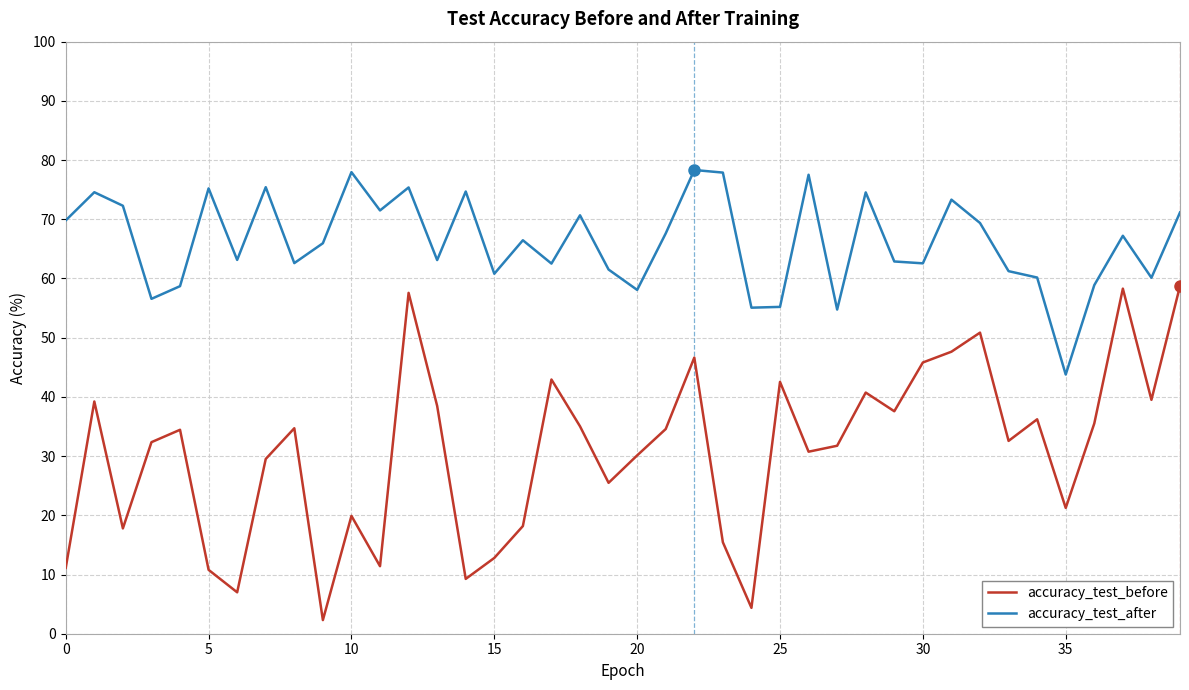

True or false: accuracy_test_before and accuracy_test_after cross at least once.

False